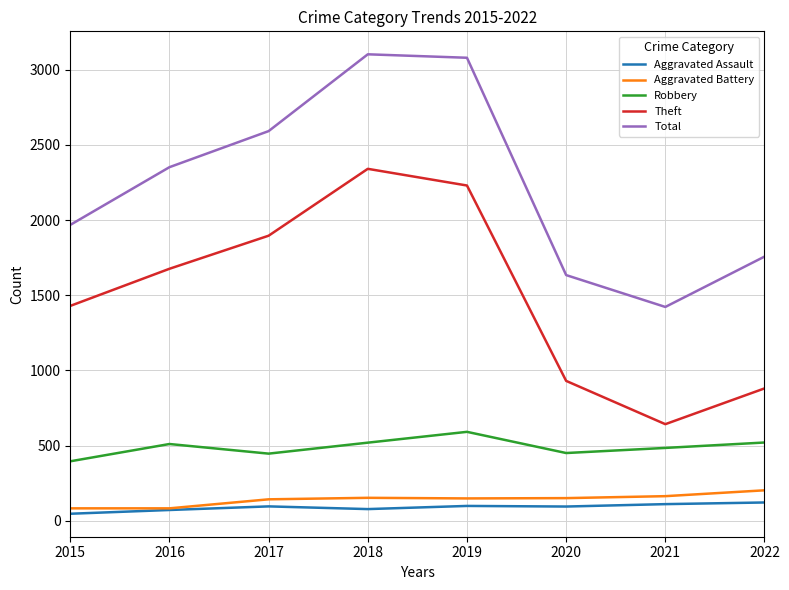

True or false: Robbery and Aggravated Battery intersect in this chart.

False